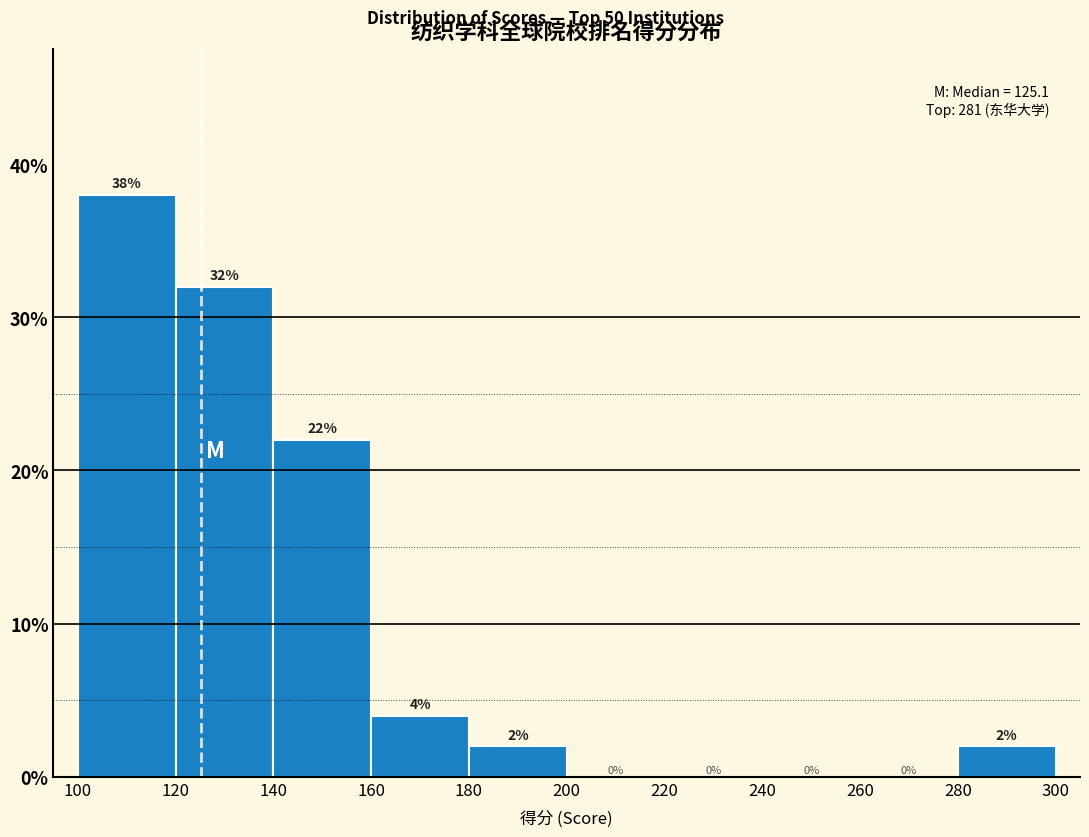

How tall is the bar that spans 140 to 160 on the x-axis?

22